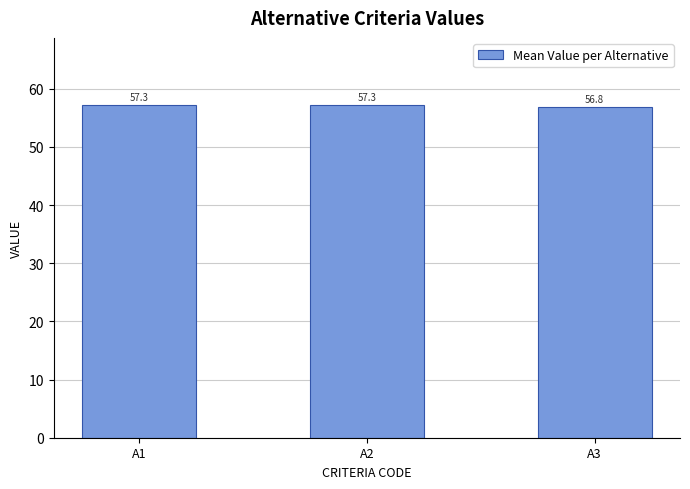

Are the bars grouped side by side (vs. stacked)?

No